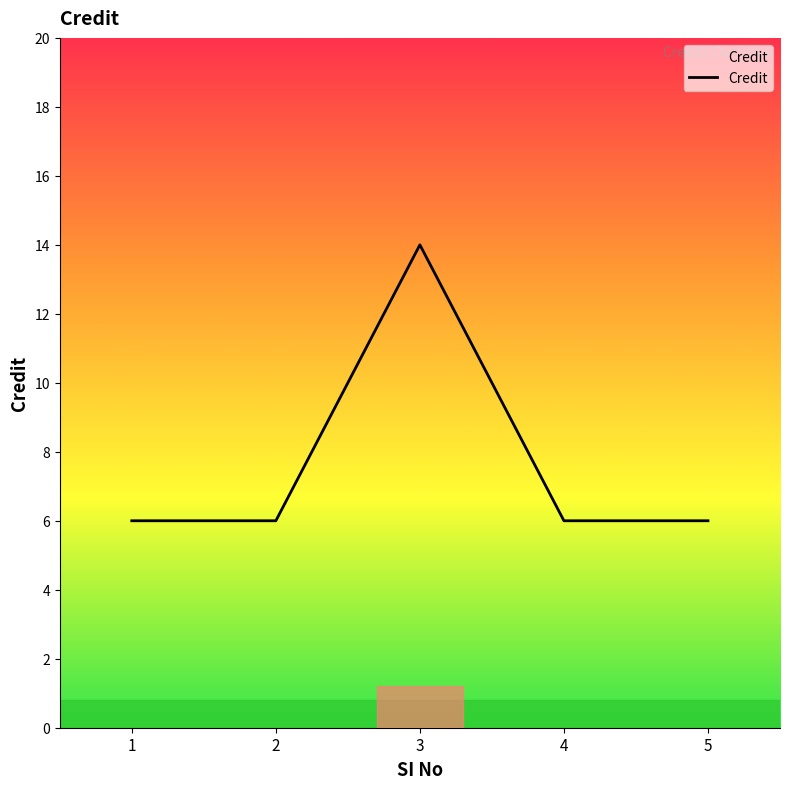

What is the smallest value displayed?

6